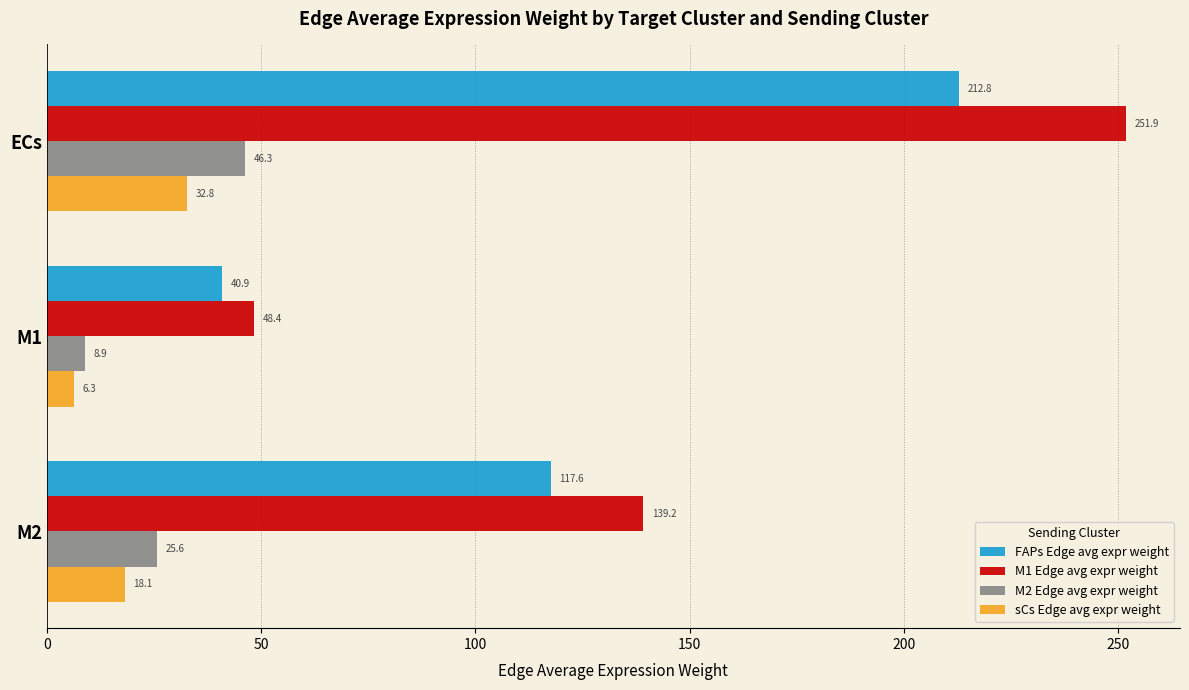

At how many categories does at least one series exceed 214?

1